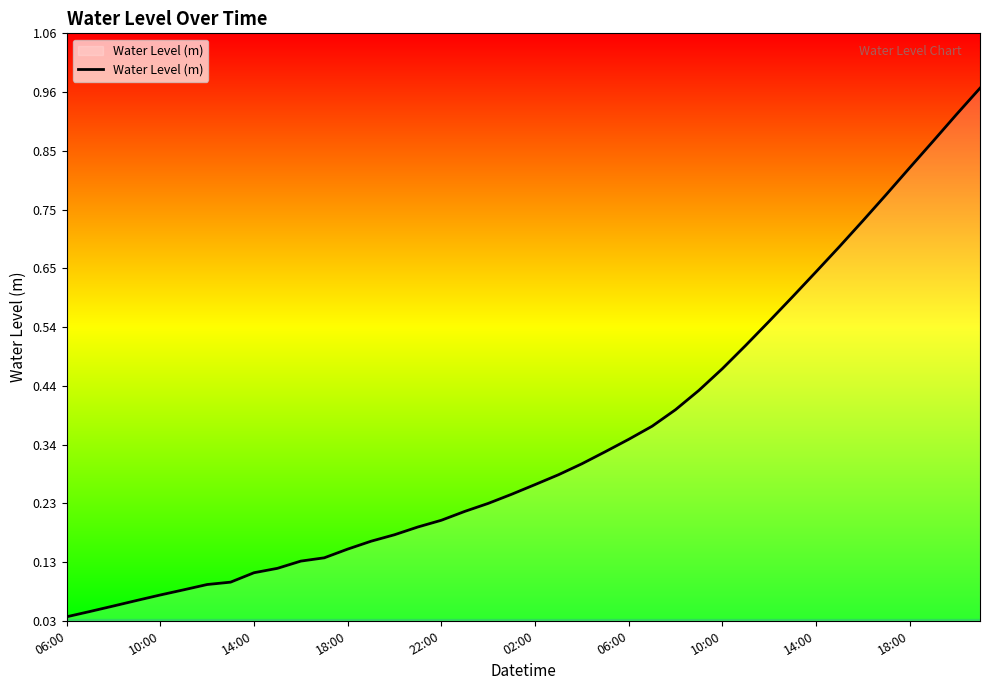

Does the chart display data point markers on the line(s)?

No